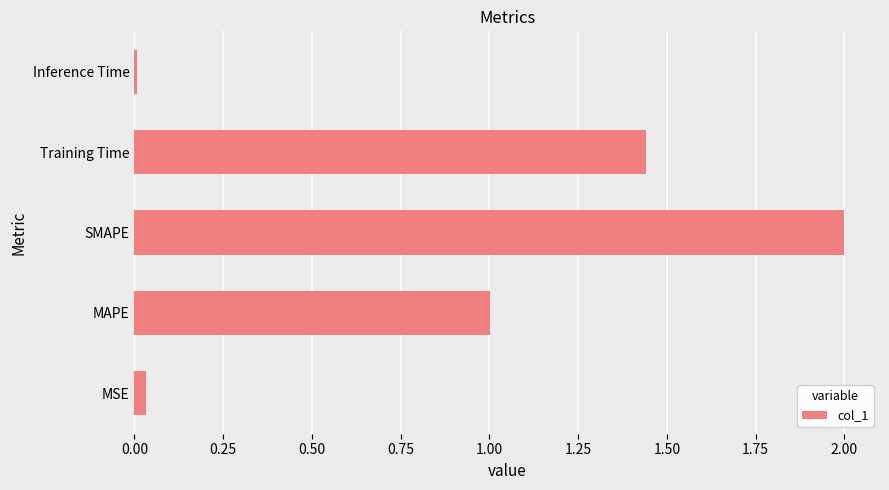

Is it true that the value at MAPE is 1.0?

True